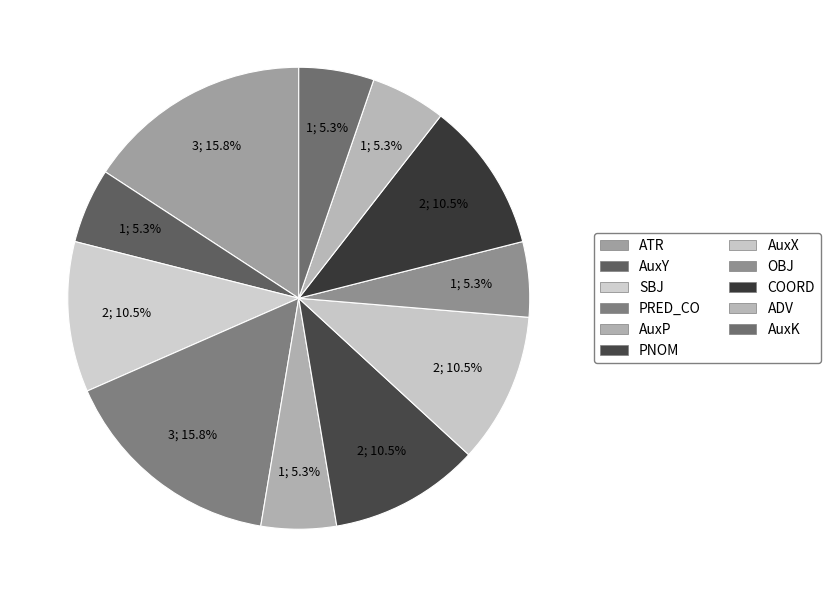

Which category has the smallest portion of the pie?

AuxY